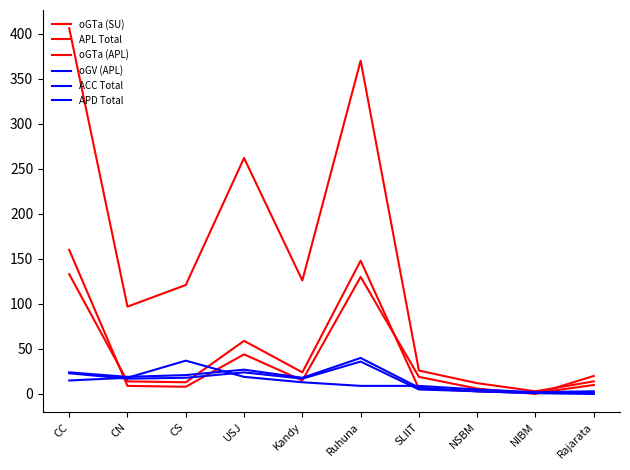

Does the chart have visible grid lines?

No